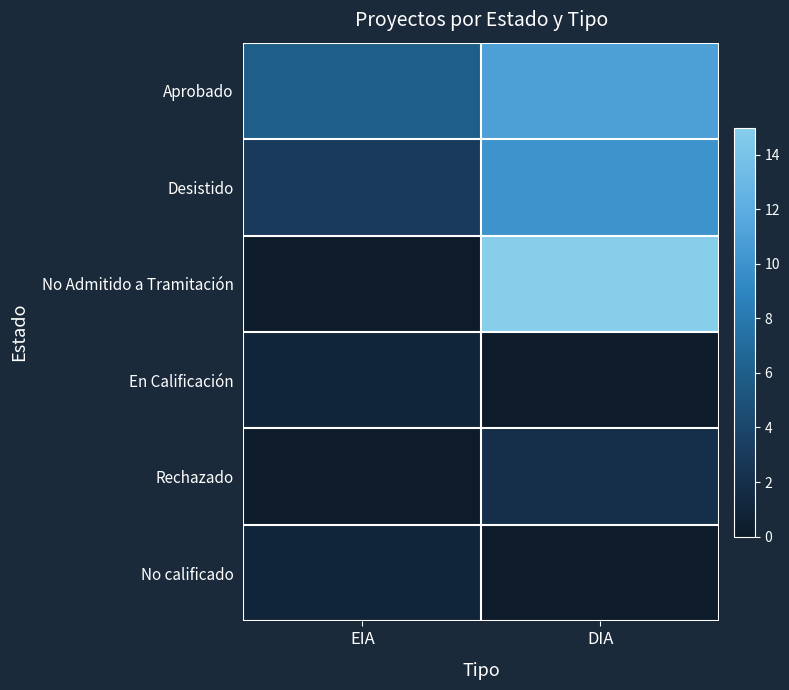

Which category has the lowest value across all series?

EIA